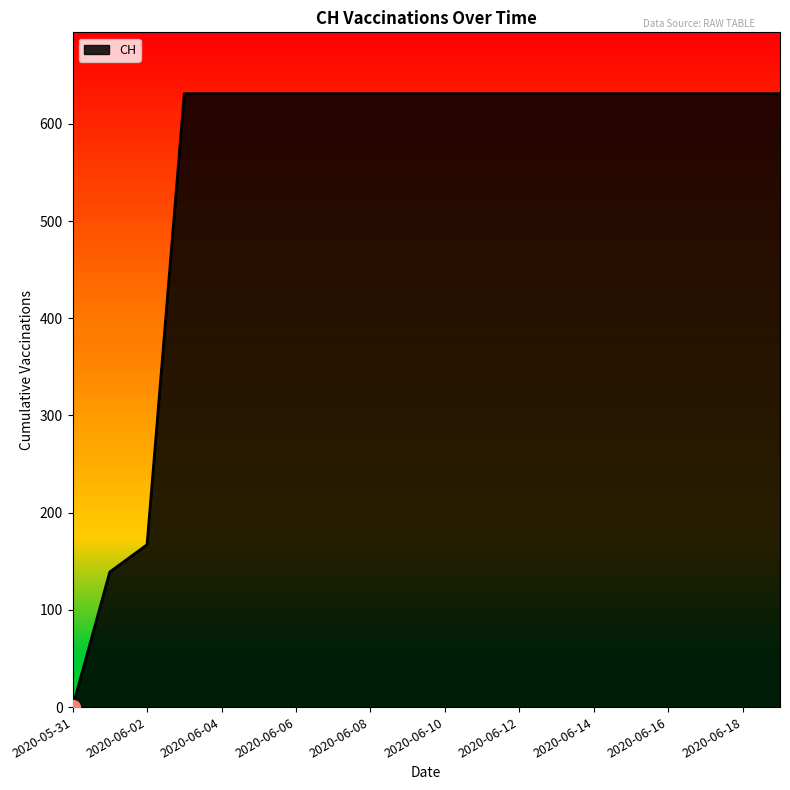

What is the maximum value shown in the chart?

631